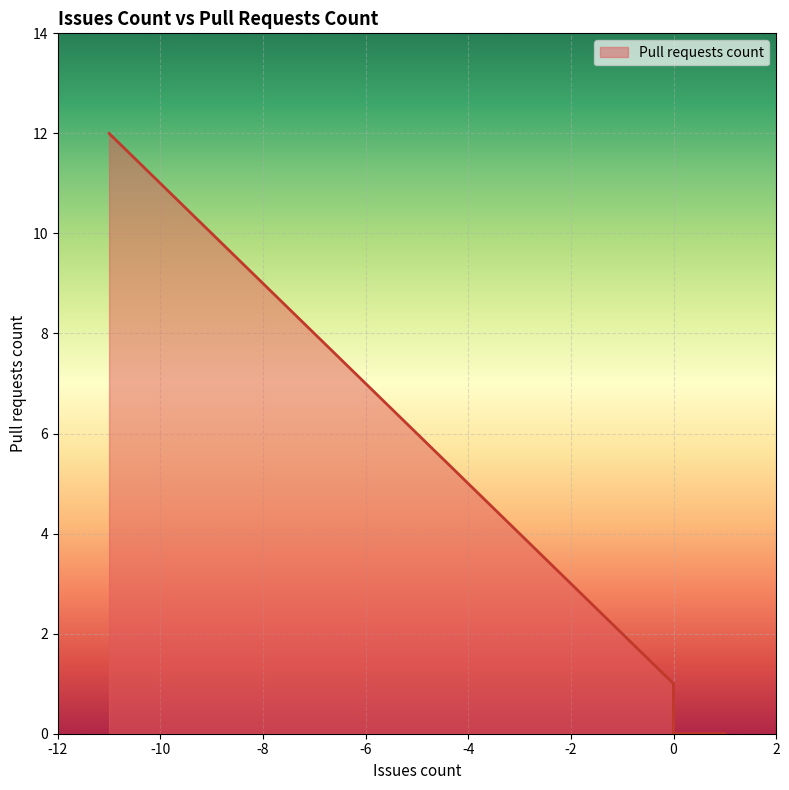

Which has a higher value, 1 or -1?

-1